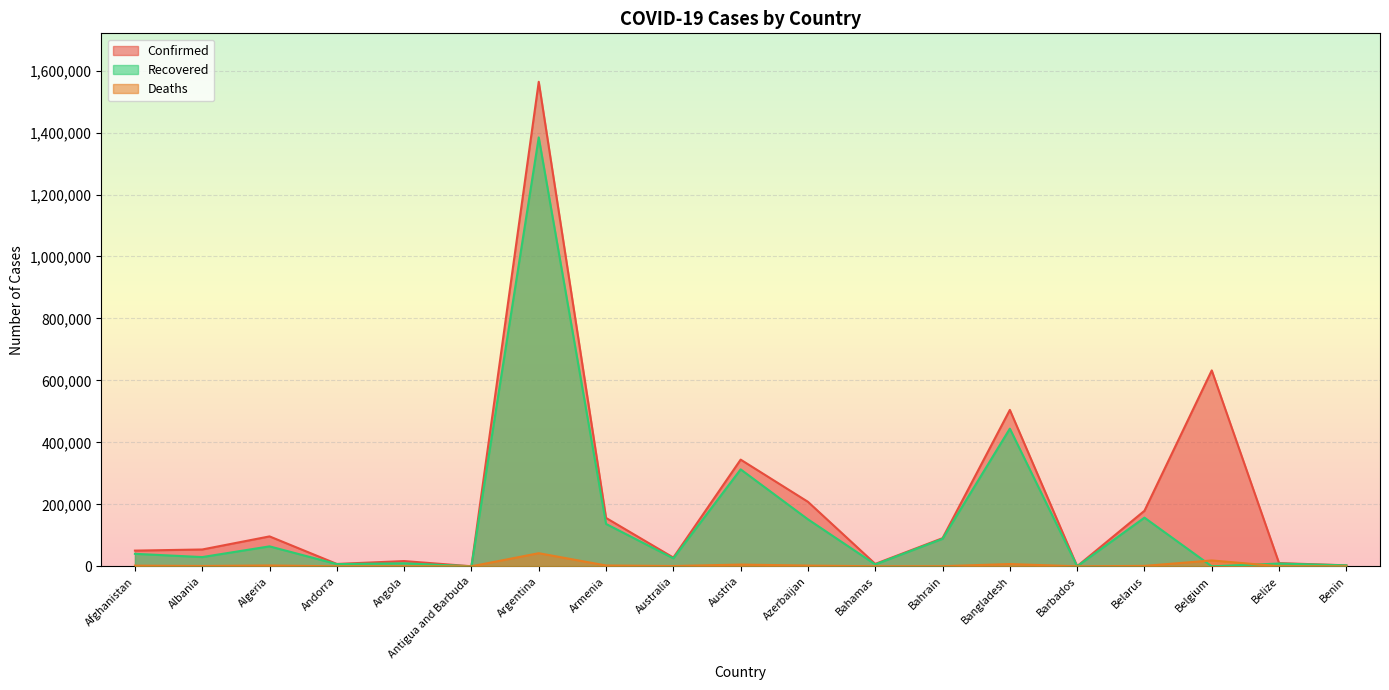

Where is Confirmed nearest to the value 782009?

Belgium